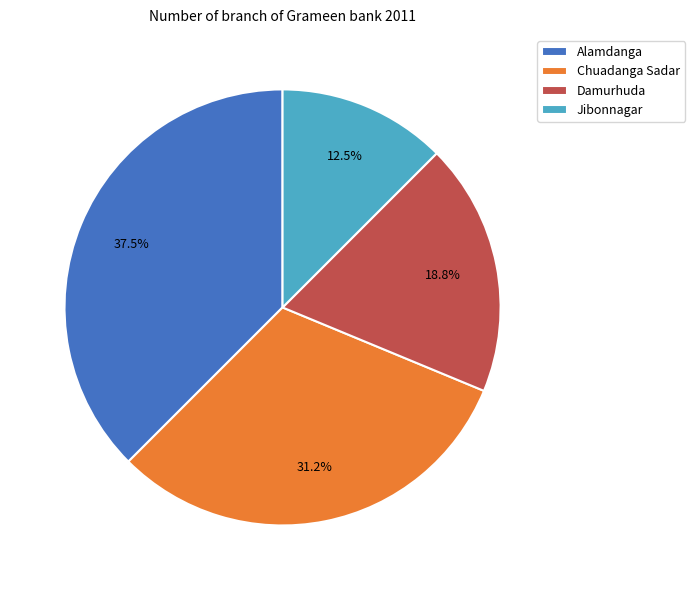

To the nearest percent, what is the difference between the Alamdanga and Chuadanga Sadar slice percentages?

6%